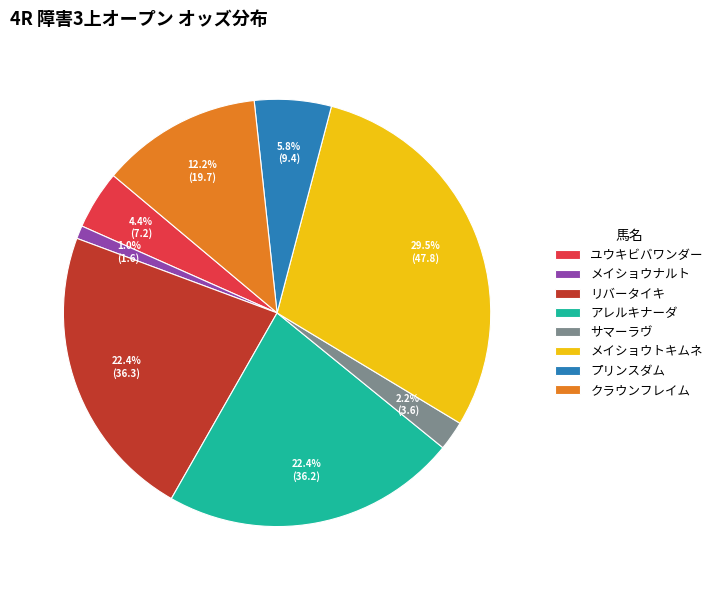

True or false: プリンスダム accounts for 6% of the total.

True